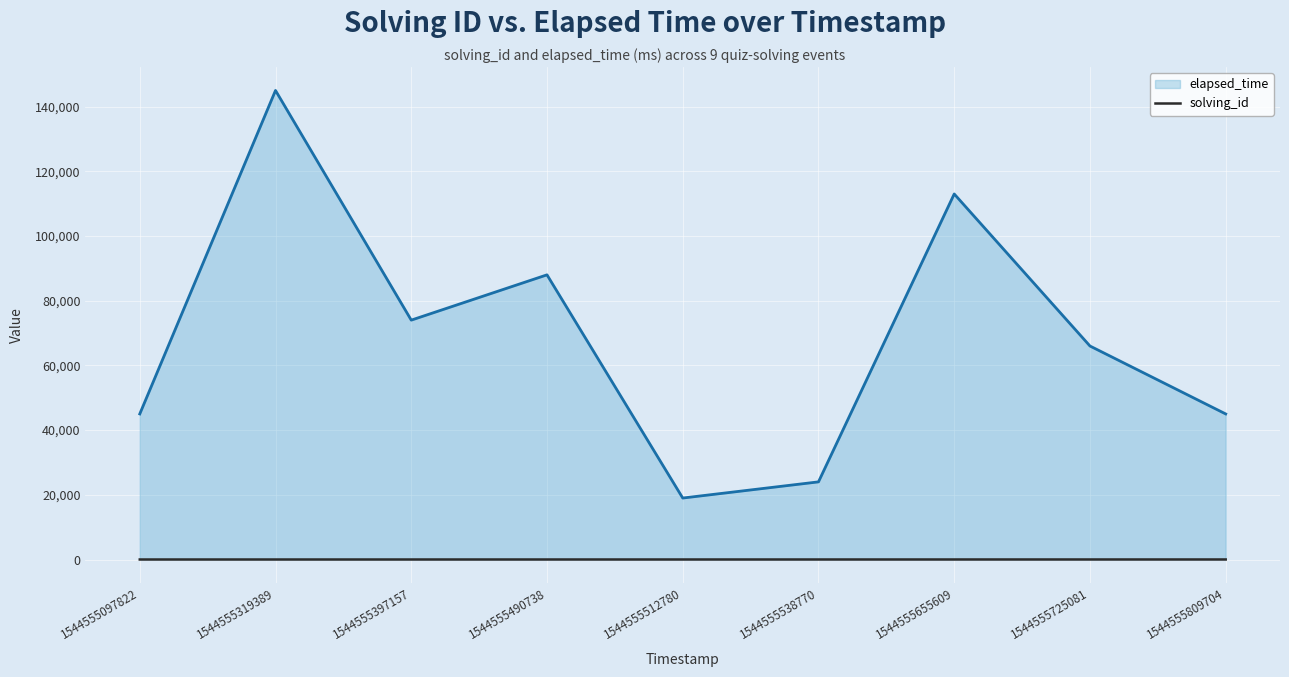

How many distinct data groups are displayed?

2